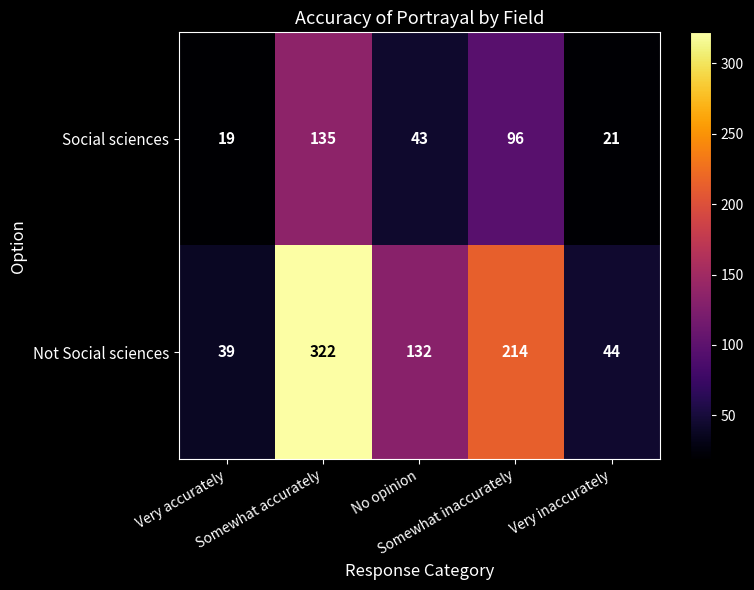

List the series in order of their overall mean, lowest first.

Social sciences, Not Social sciences